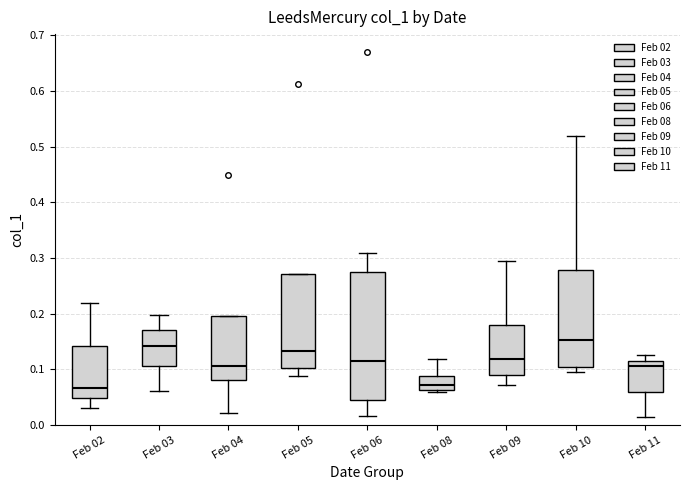

Comparing the boxes themselves (not the whiskers), which one is the tallest?

Feb 06